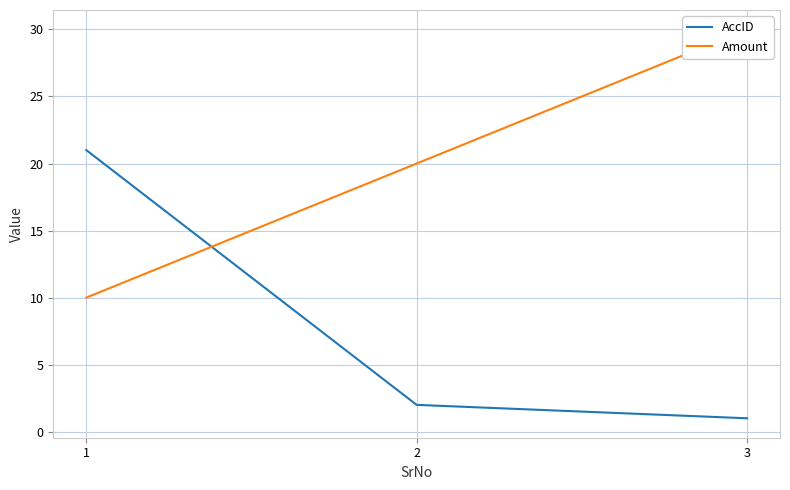

What is the greatest value displayed?

30